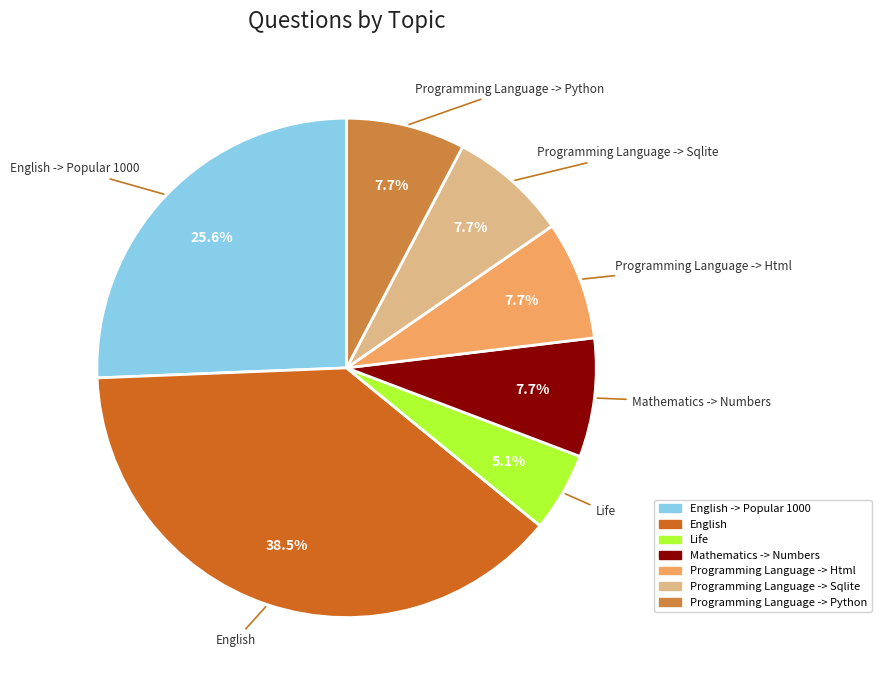

Does any single category account for the majority?

No